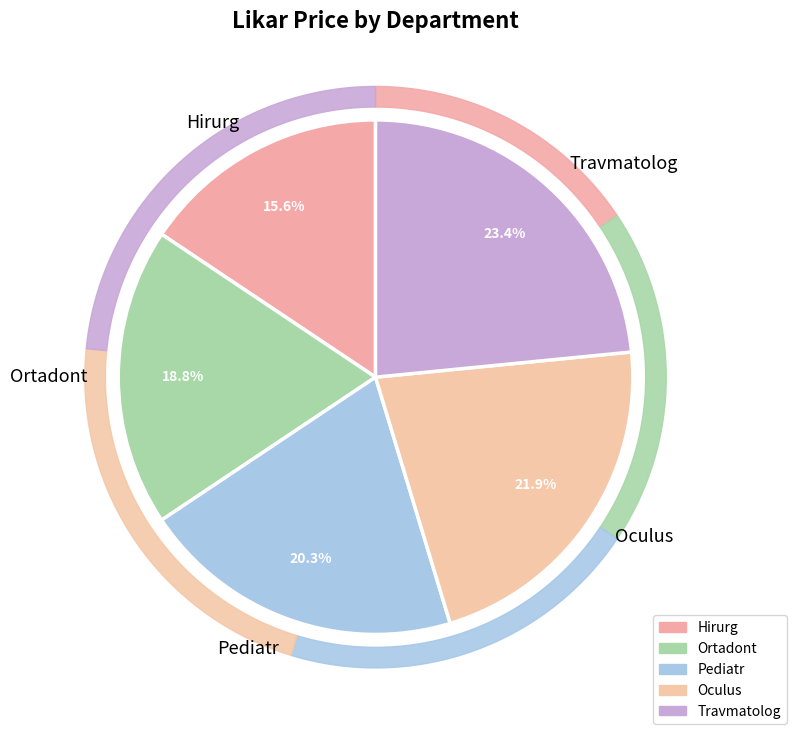

Which slice is the largest?

Travmatolog